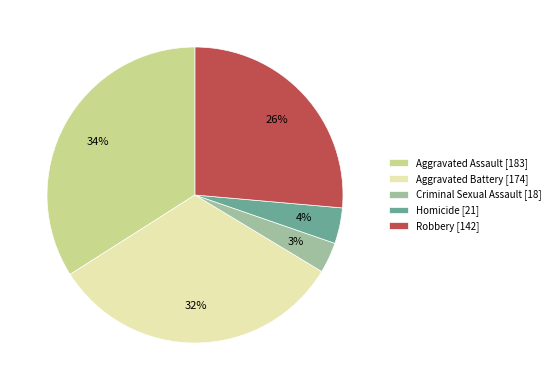

How many segments does this pie chart have?

5